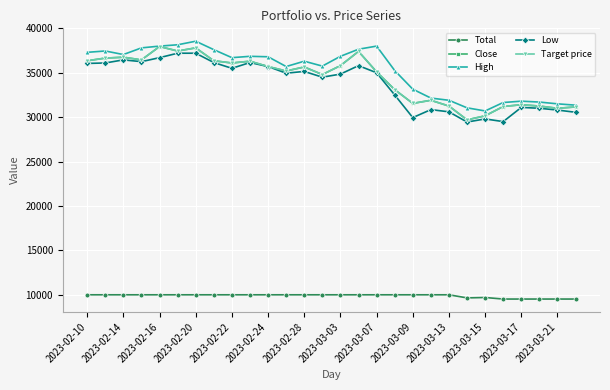

Which series has the largest range (max minus min)?

Close